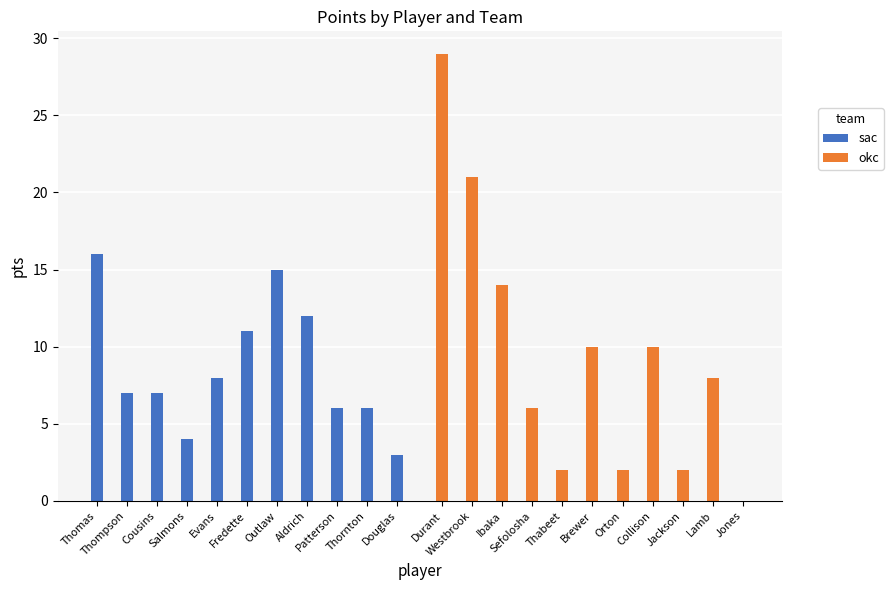

Which series has the largest total across all categories?

okc